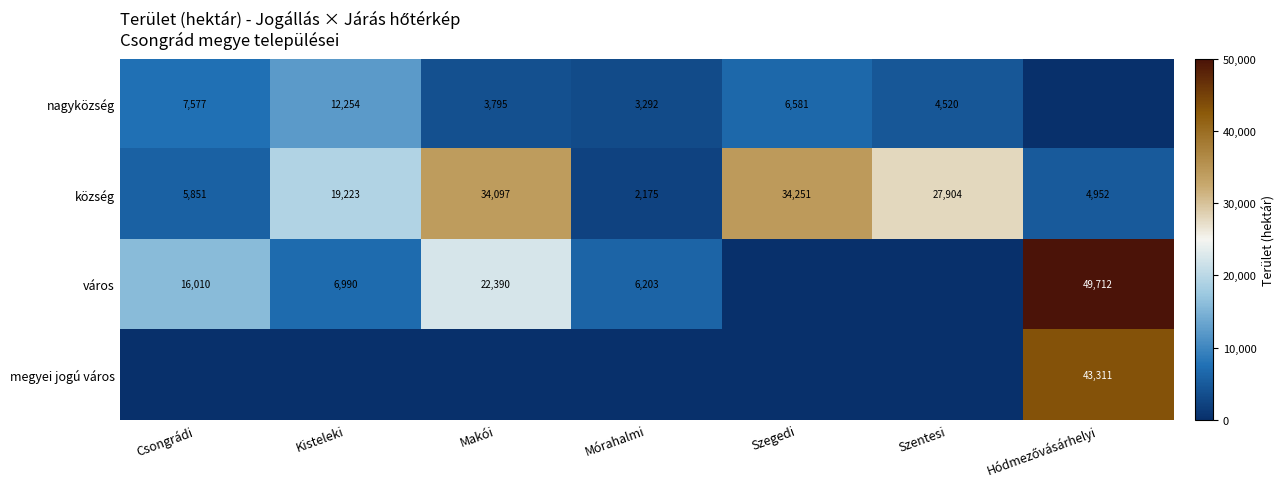

Is it true that város equals 6203 at Mórahalmi?

True